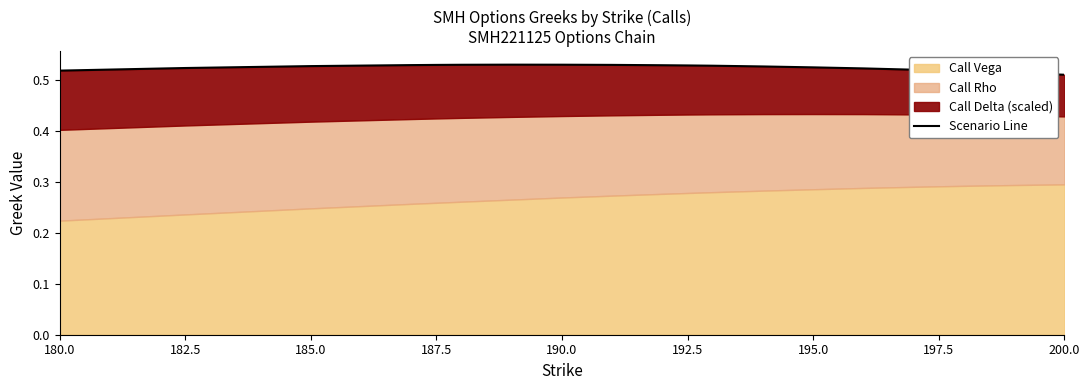

Which has a higher value, 200.0 or 182.5?

200.0